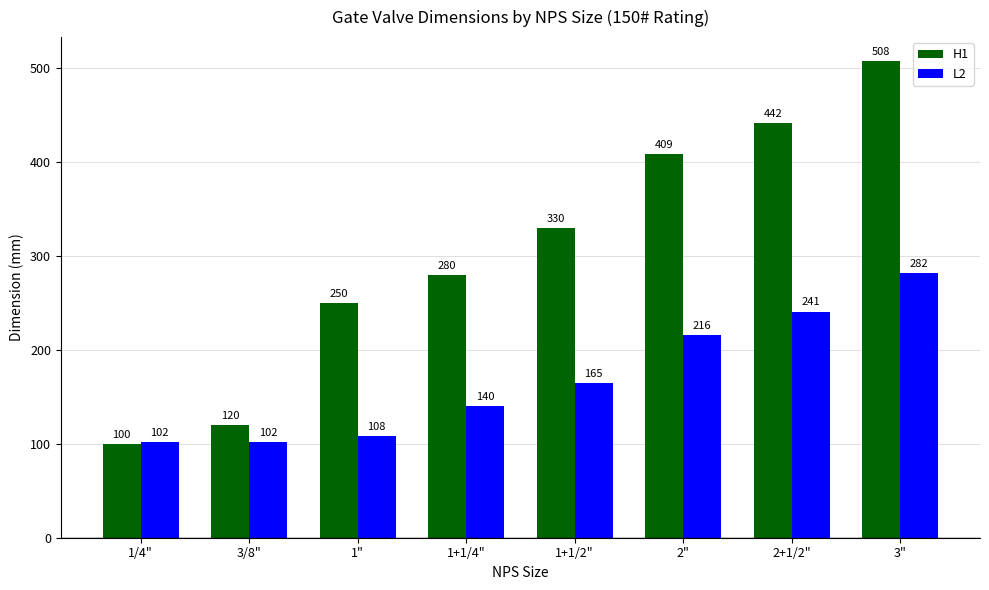

What is the label of the 8th bar from the left?

3"